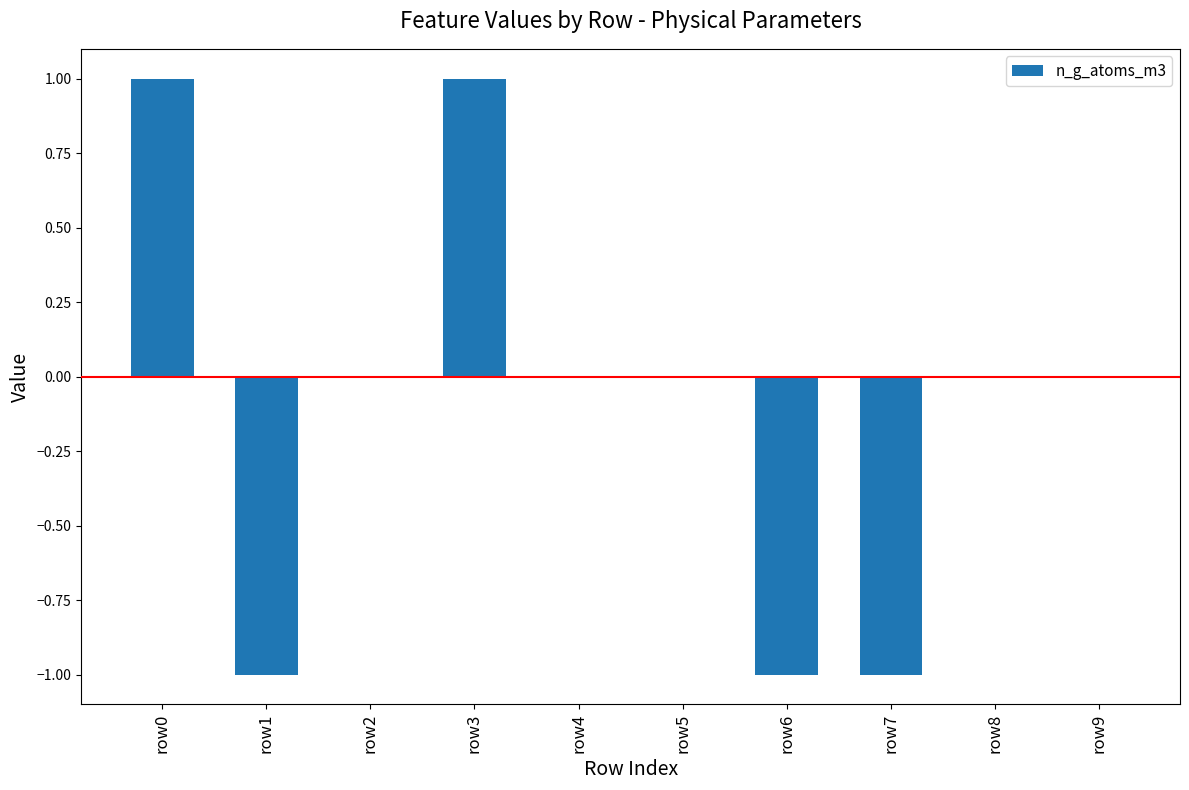

Is it true that the value at row8 is 0?

True